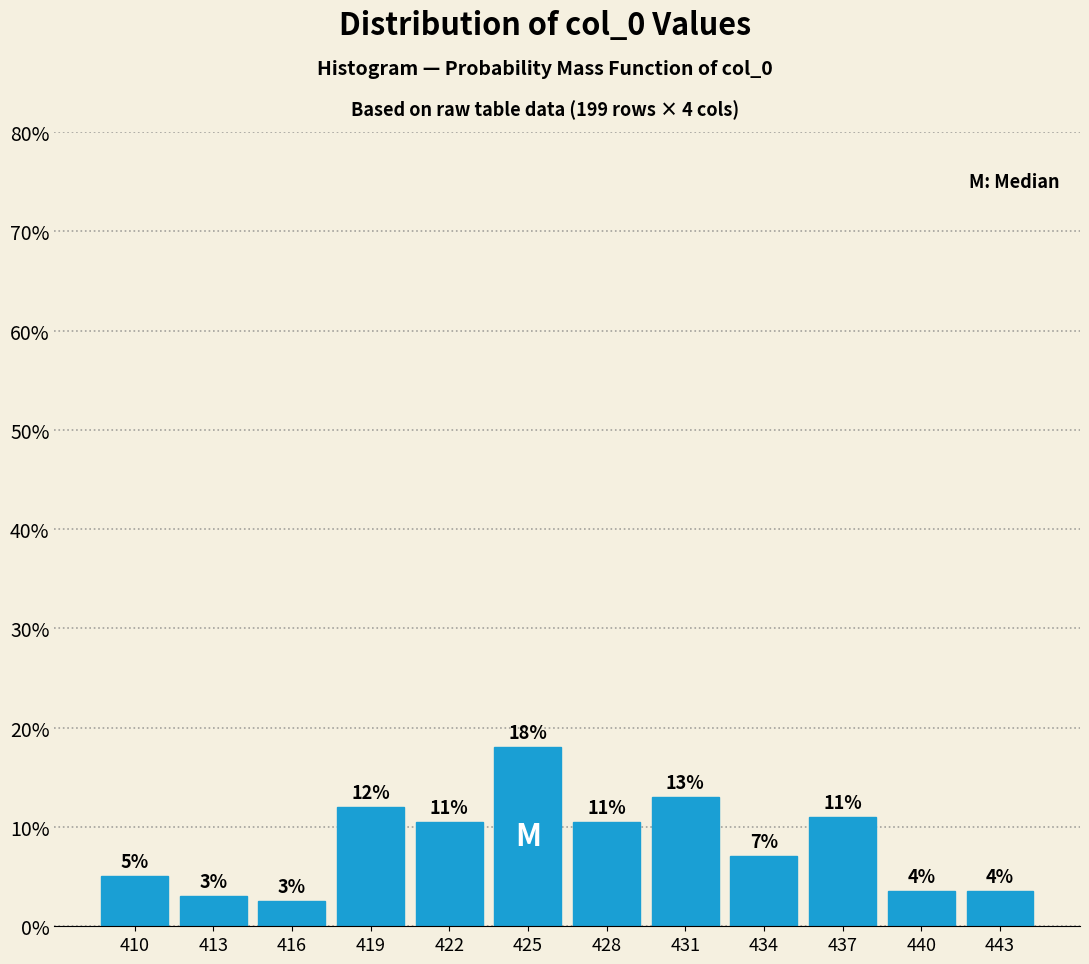

Is it true that the value at 416 is 2.5?

True